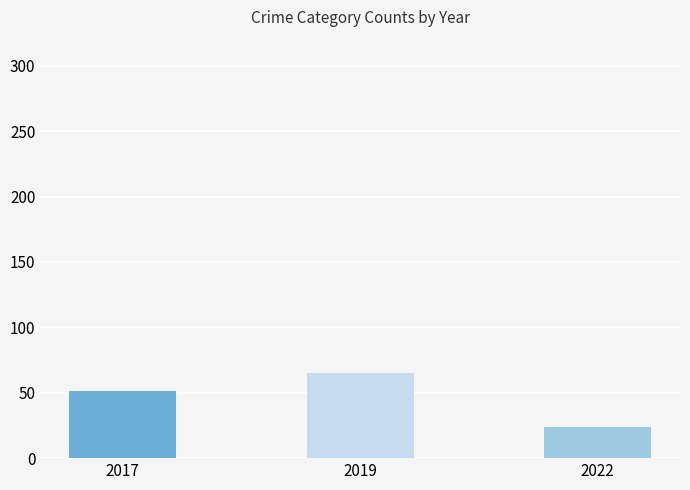

What value does the data have at 2022, to the nearest 10?

20